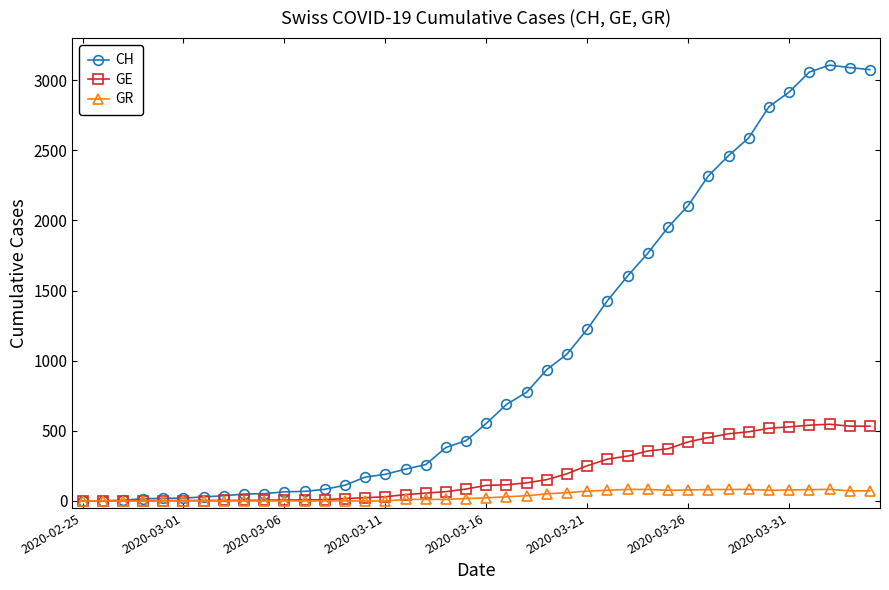

True or false: GR has more than 0 interior local peaks.

True